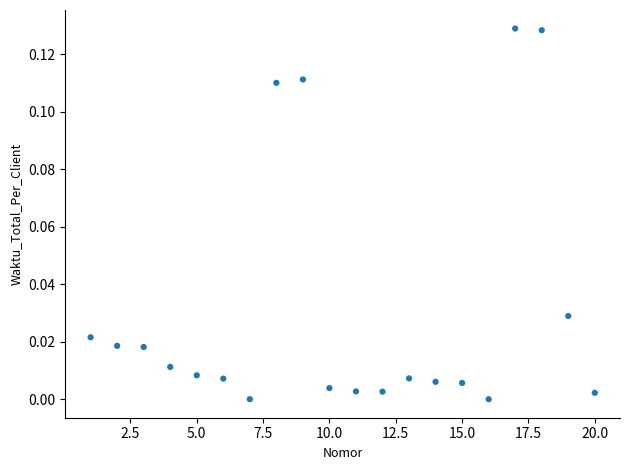

What is the range of X values (max minus min)?

19.0